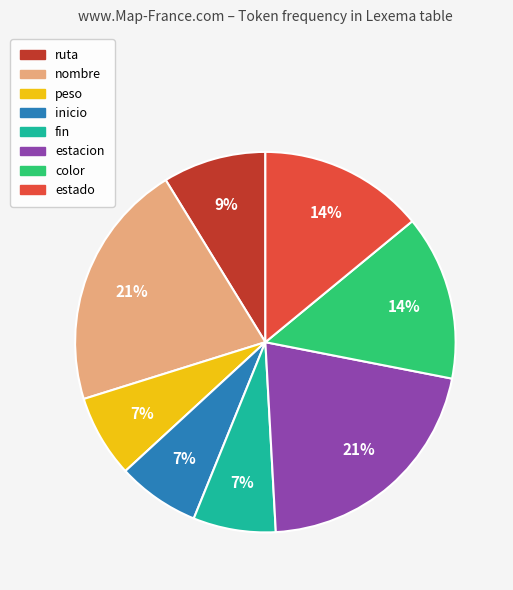

Is there any slice that represents more than half of the pie?

No